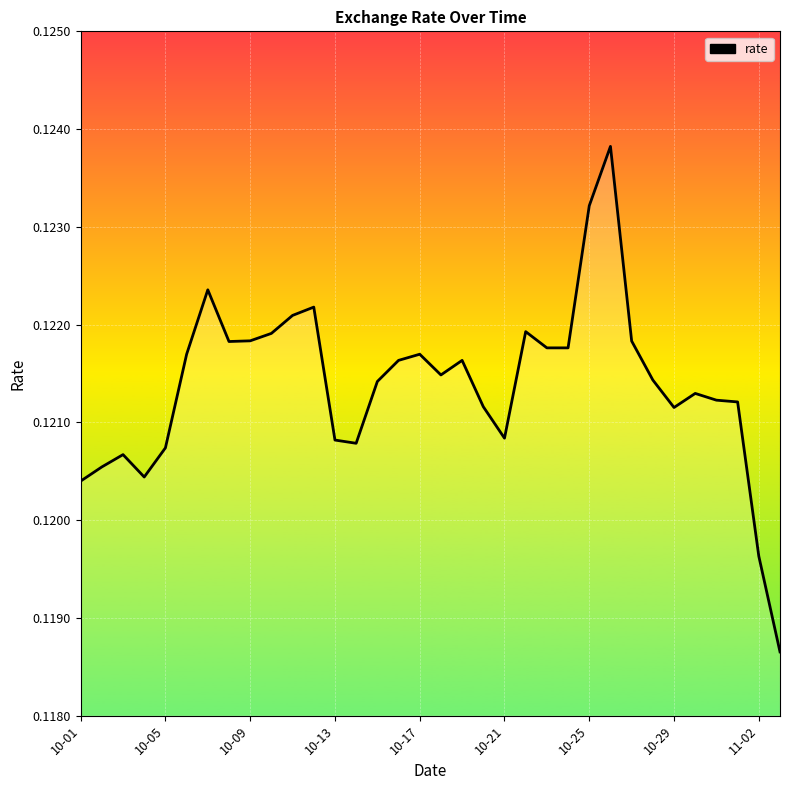

Does the chart display data point markers on the line(s)?

No